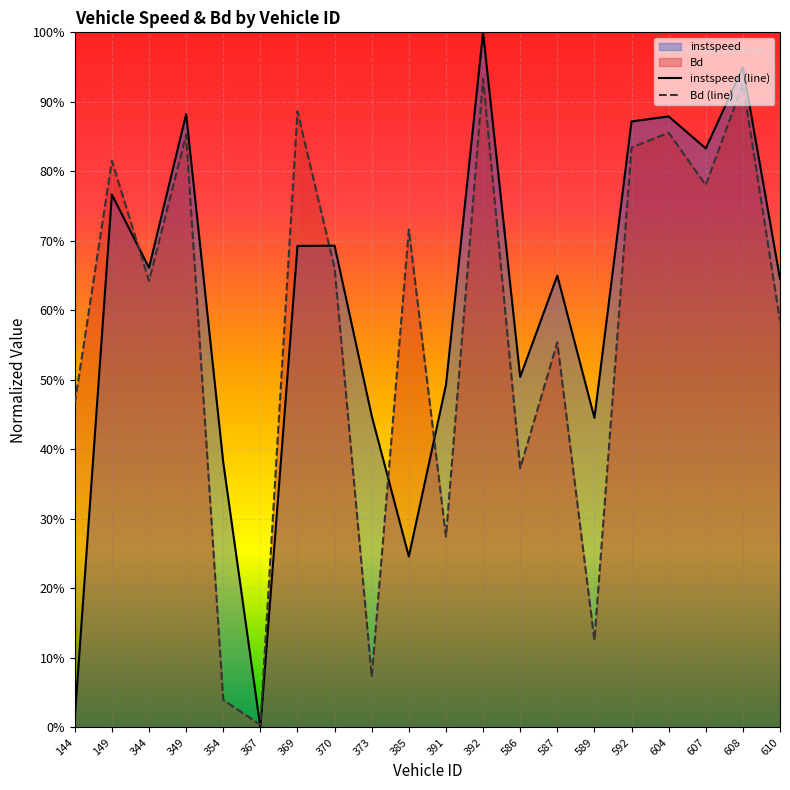

What is the spread (max minus min) of values at 369?

0.2